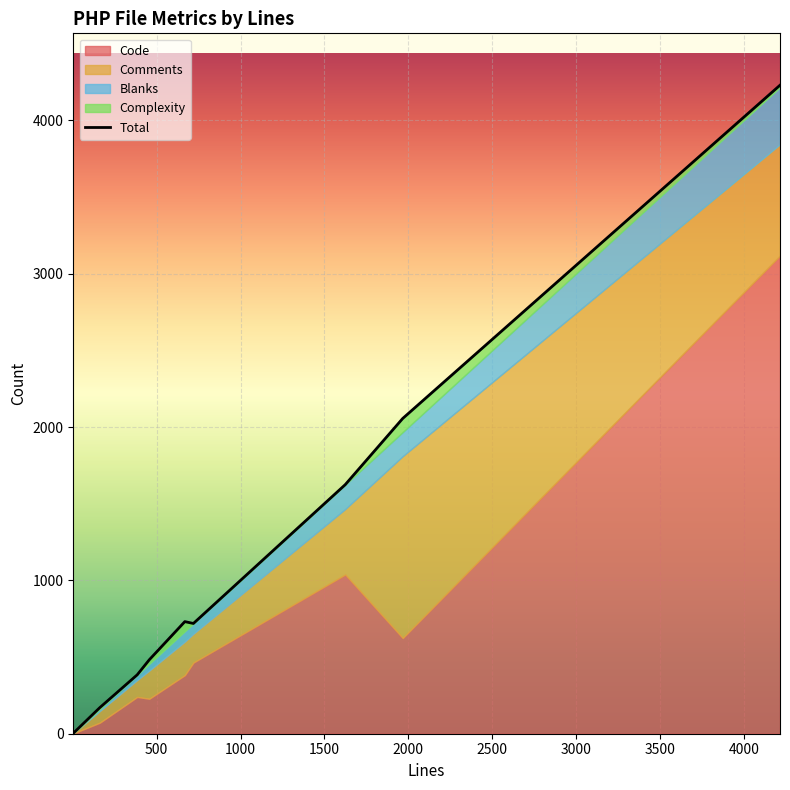

How many points are higher than both their immediate neighbors (excluding endpoints)?

1